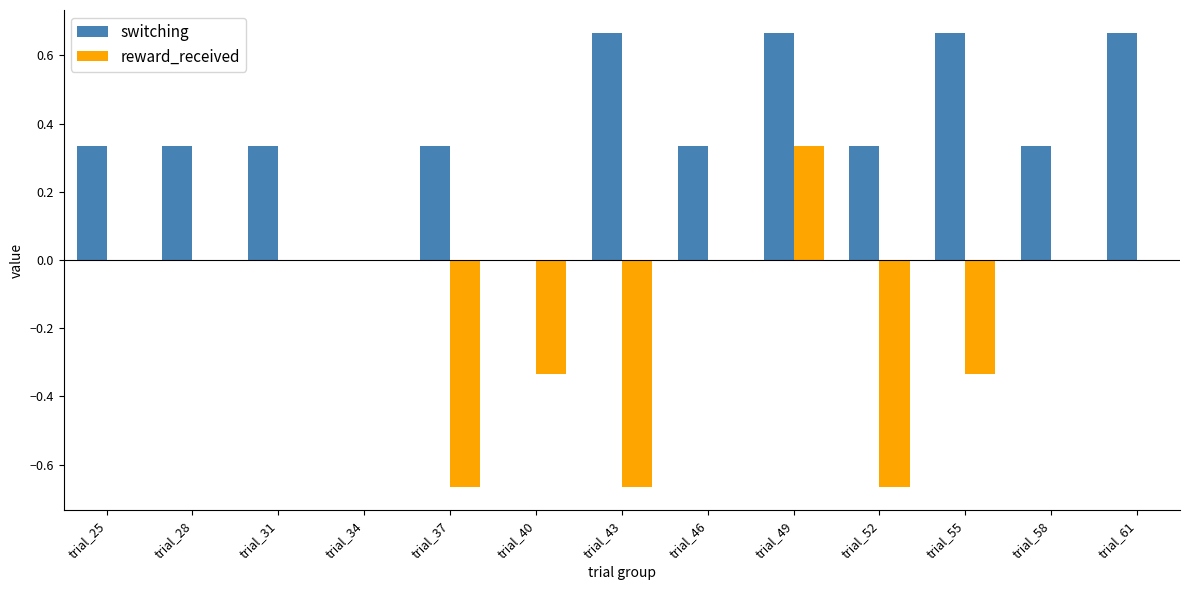

What is the sum of all reward_received values?

-2.3